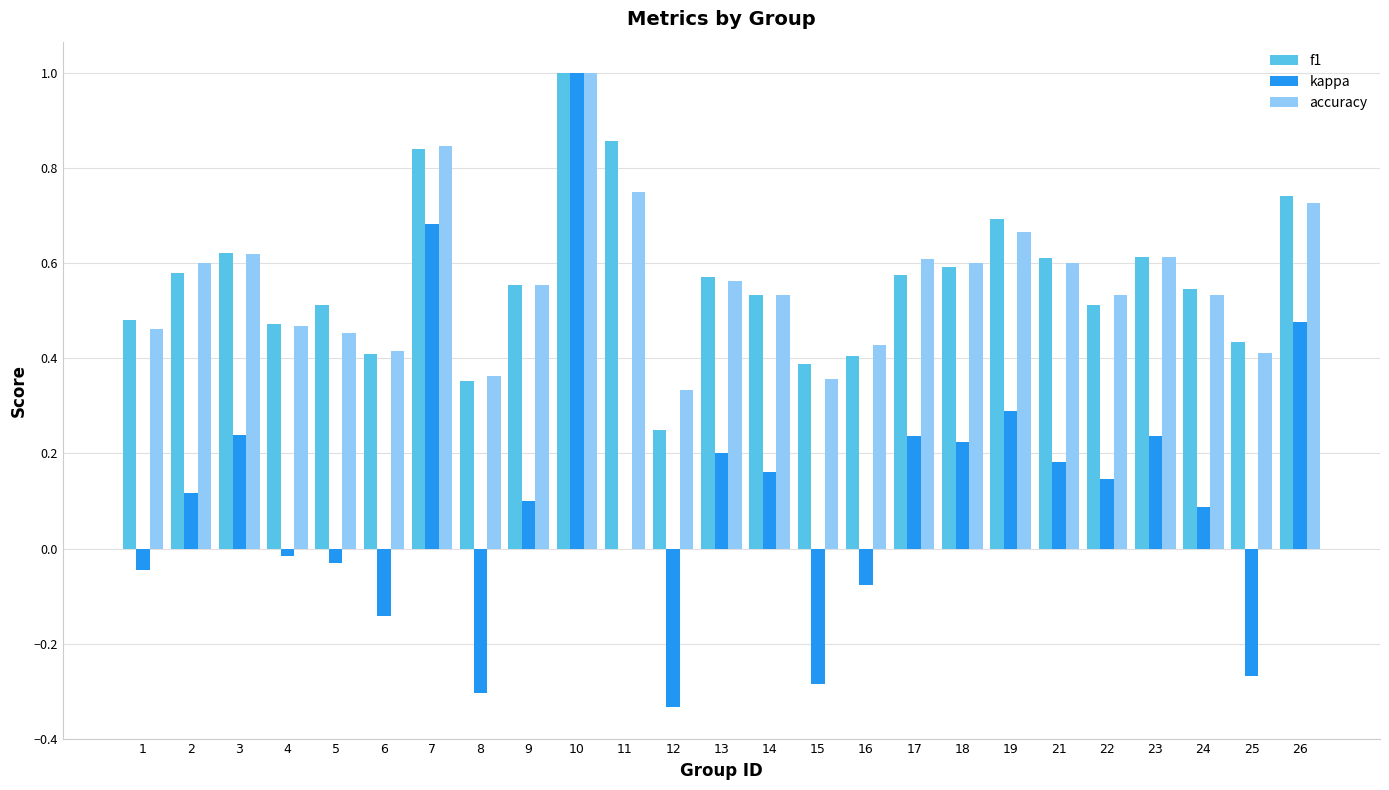

The kappa series shows 0.2 at 17. True or false?

True